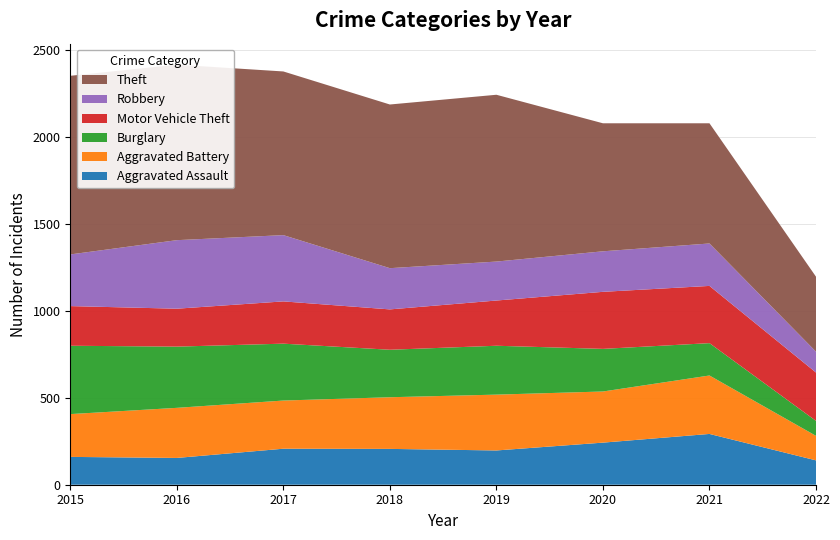

Reading right to left, what are all the values shown in this chart?

Aggravated Assault: 2022=140	2021=292	2020=242	2019=197	2018=206	2017=207	2016=154	2015=160
Aggravated Battery: 2022=141	2021=336	2020=294	2019=321	2018=297	2017=277	2016=288	2015=246
Burglary: 2022=86	2021=186	2020=245	2019=281	2018=273	2017=327	2016=352	2015=393
Motor Vehicle Theft: 2022=278	2021=329	2020=328	2019=260	2018=232	2017=243	2016=218	2015=228
Robbery: 2022=120	2021=244	2020=233	2019=224	2018=237	2017=381	2016=394	2015=297
Theft: 2022=431	2021=691	2020=736	2019=959	2018=941	2017=941	2016=1009	2015=1027